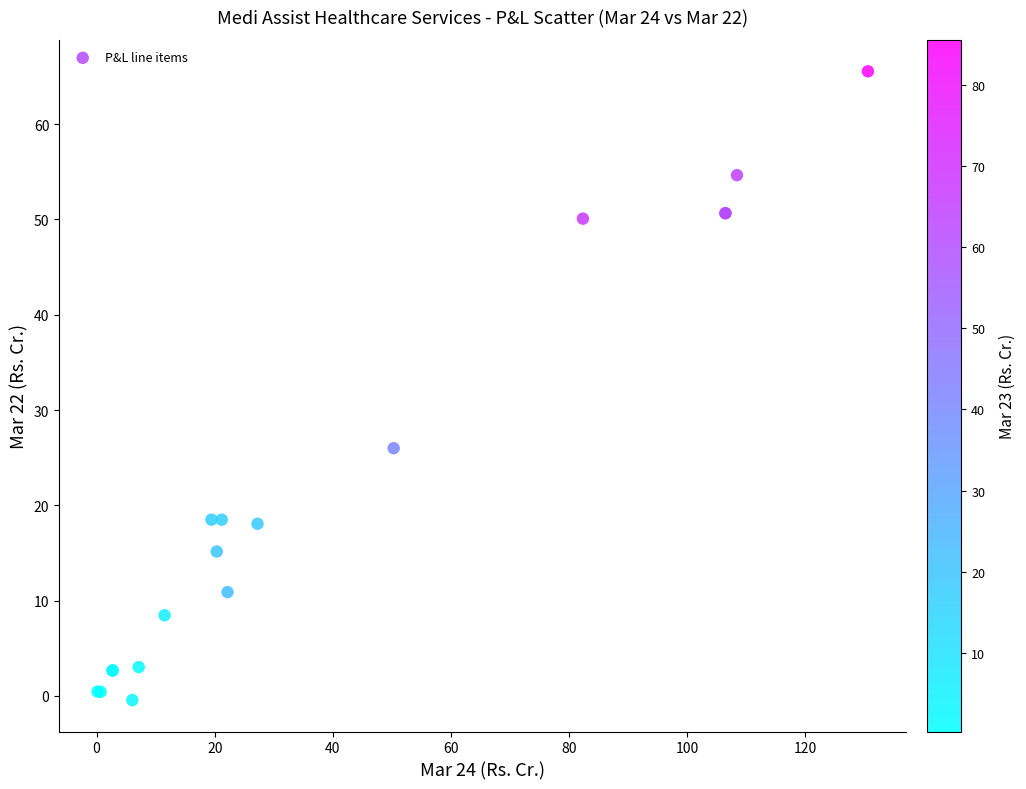

What Y value in the scatter plot is closest to 32?

26.0